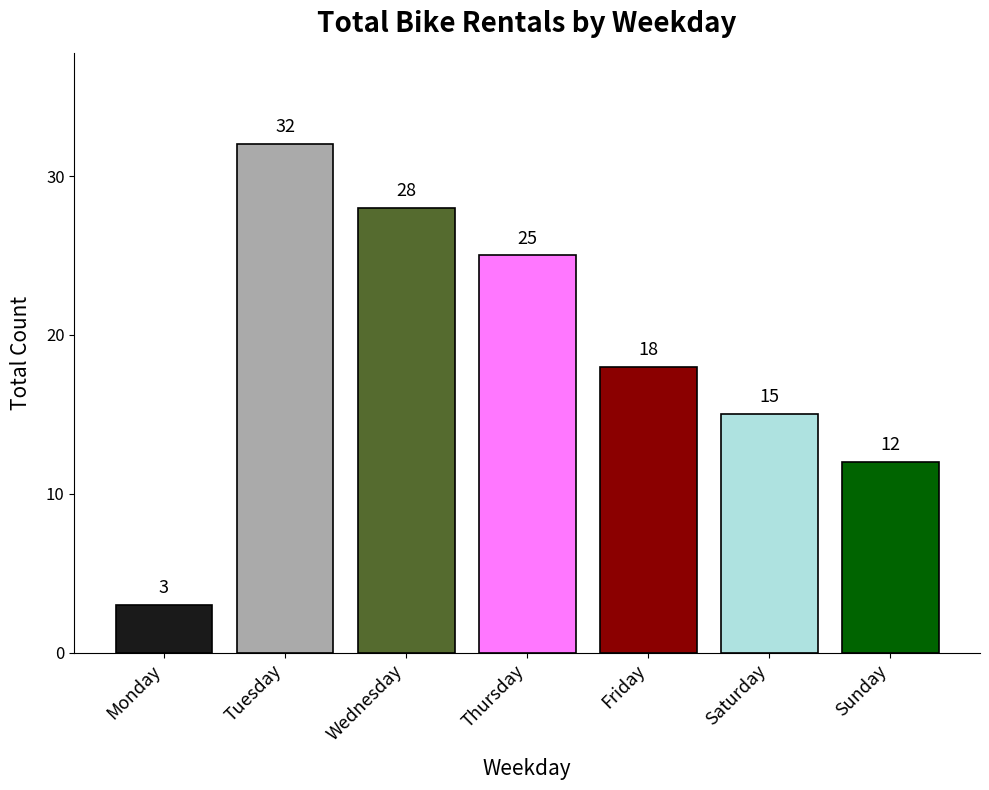

Reading left to right, transcribe all the data shown in this chart.

3	32	28	25	18	15	12